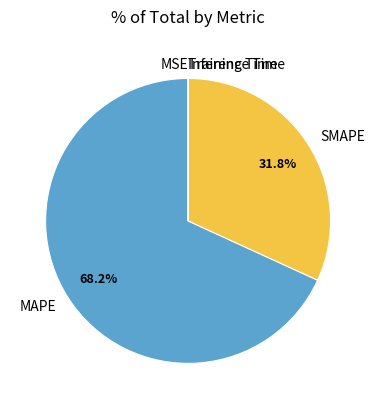

What portion of the pie excludes MAPE?

31.8%